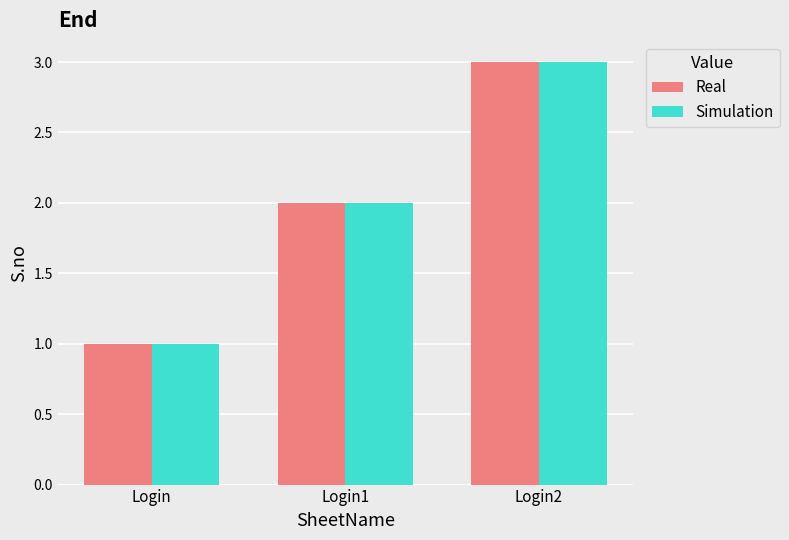

Reading left to right, extract all data points from this chart.

Real: 1	2	3
Simulation: 1	2	3